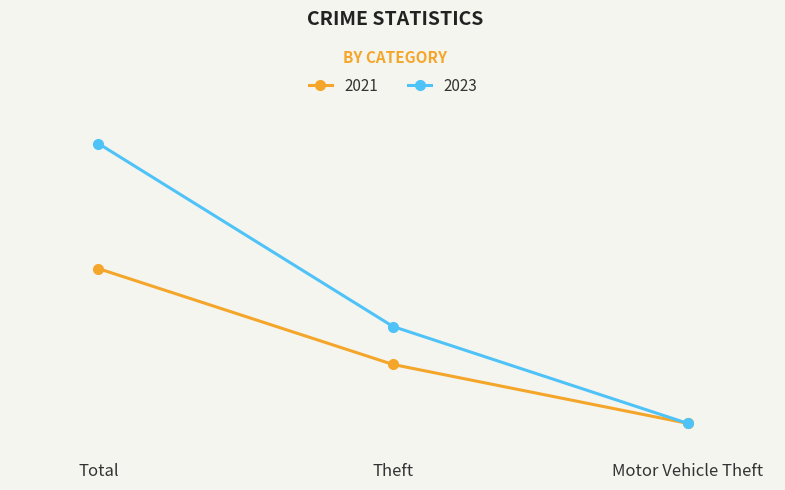

Does the chart have visible grid lines?

Yes